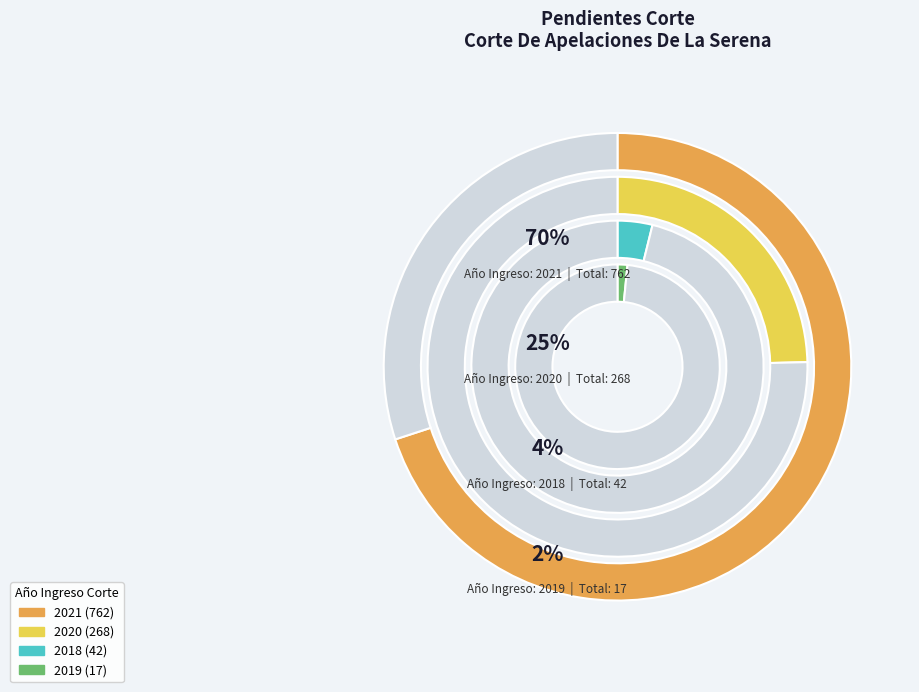

True or false: 2021 accounts for 70% of the total.

True